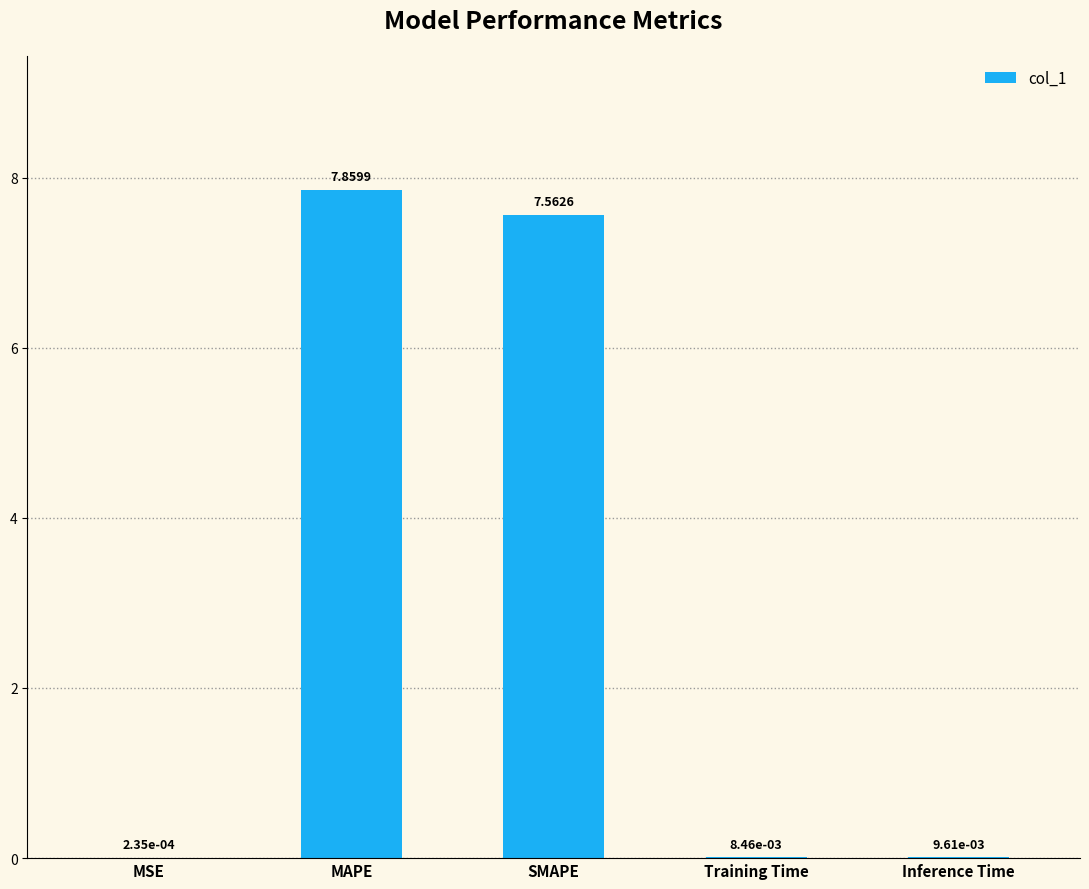

At which label is the value closest to 3?

Inference Time